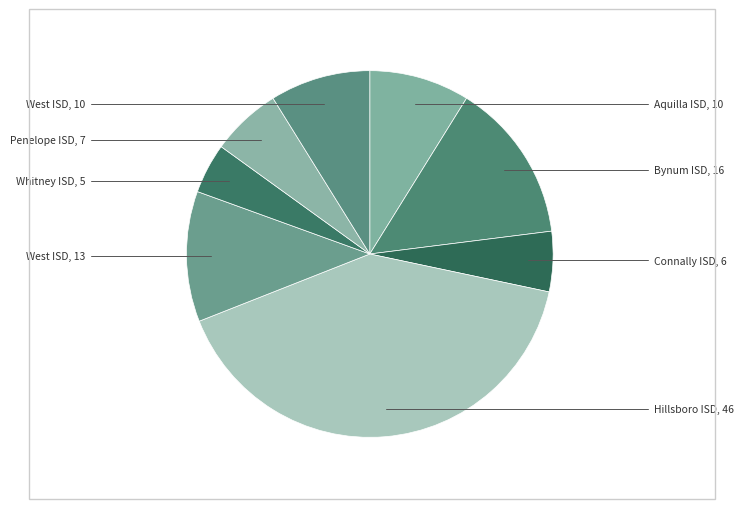

Count the number of slices in the pie.

8